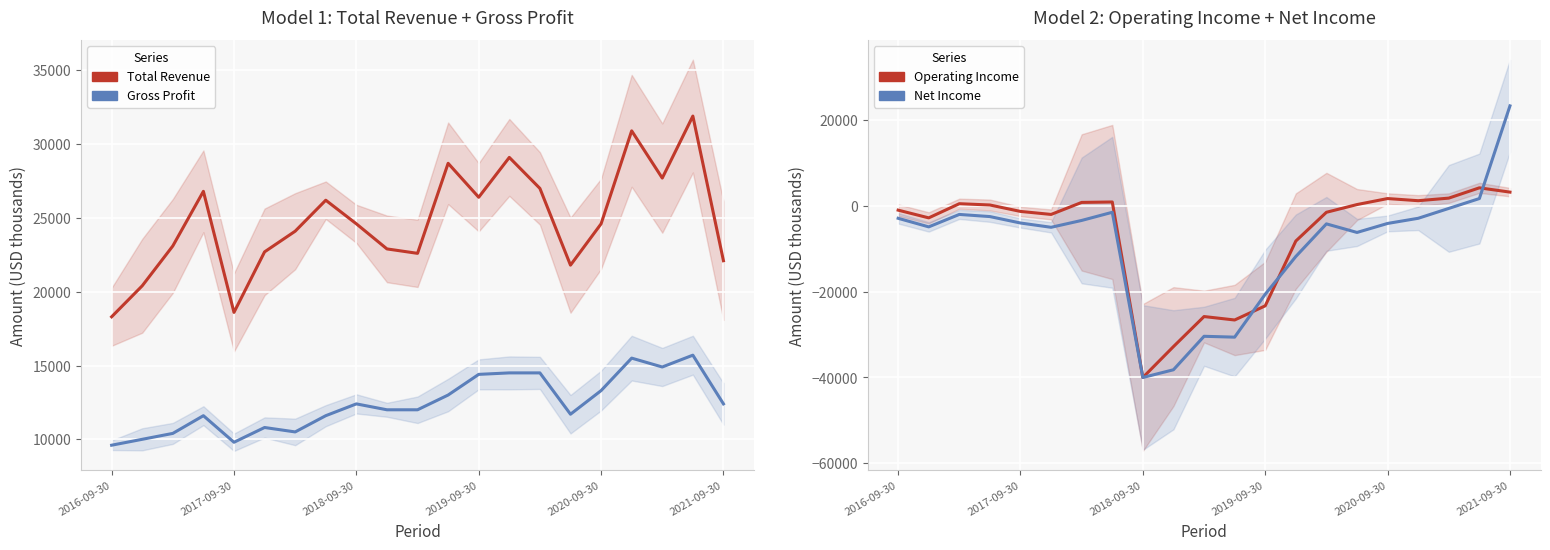

True or false: Net Income has more than 0 points higher than both neighbors.

True